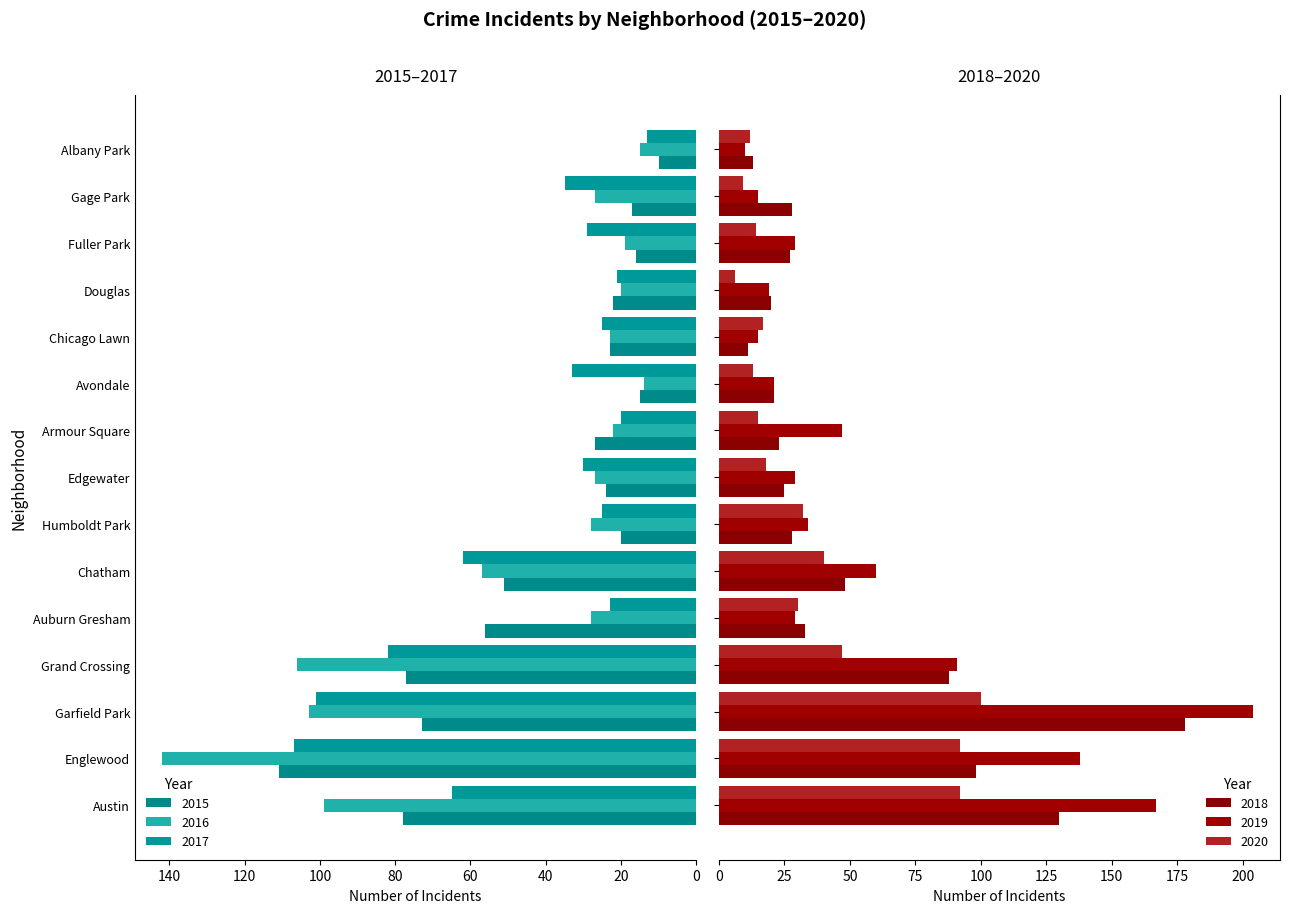

List the series in order of their peak value, highest first.

2019, 2018, 2016, 2015, 2017, 2020